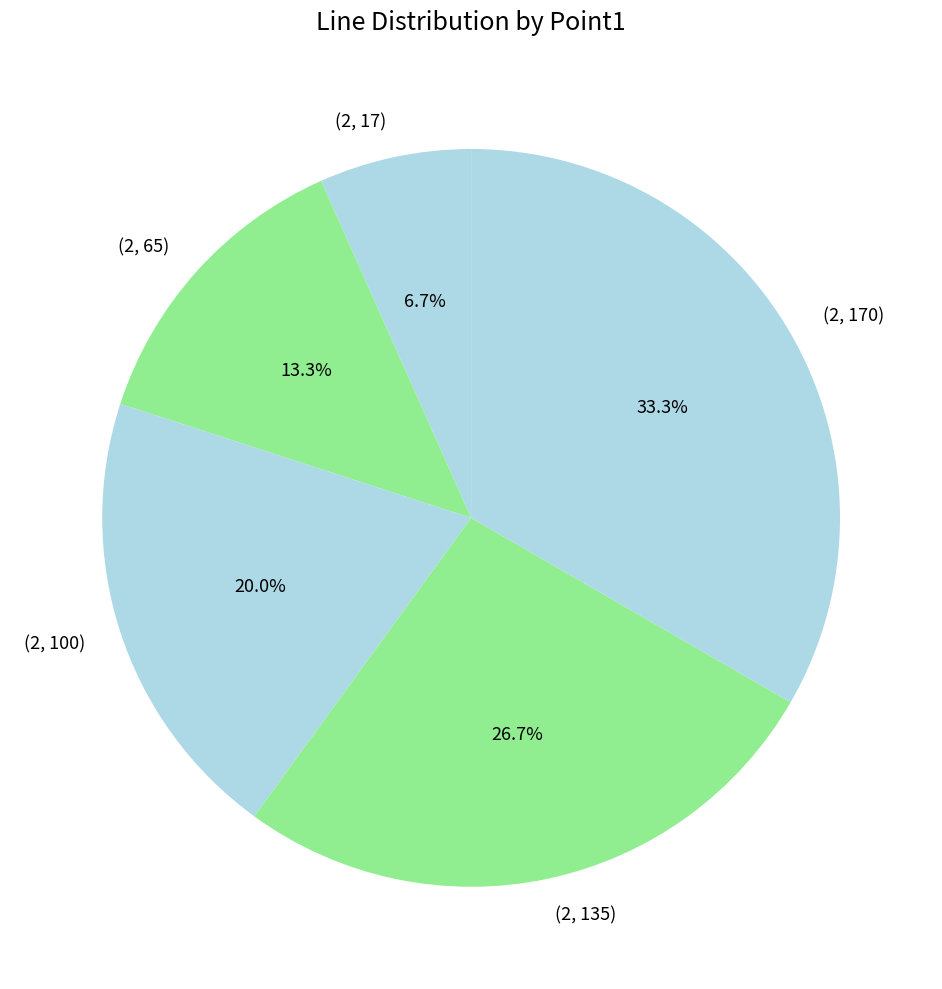

Is there a majority slice in this chart?

No